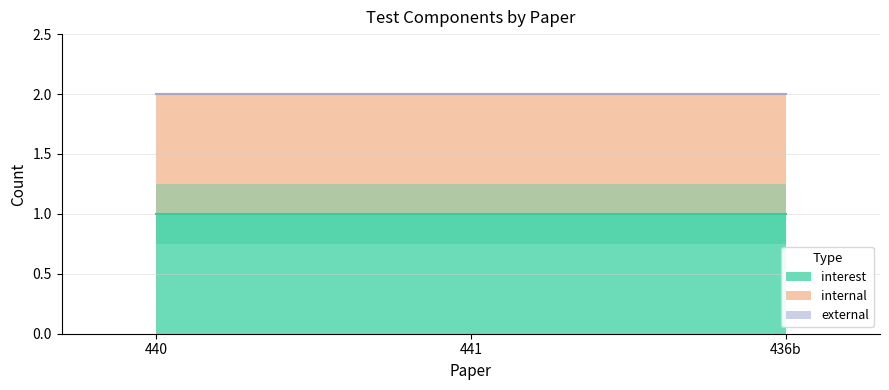

What is the approximate value of internal at 440?

1